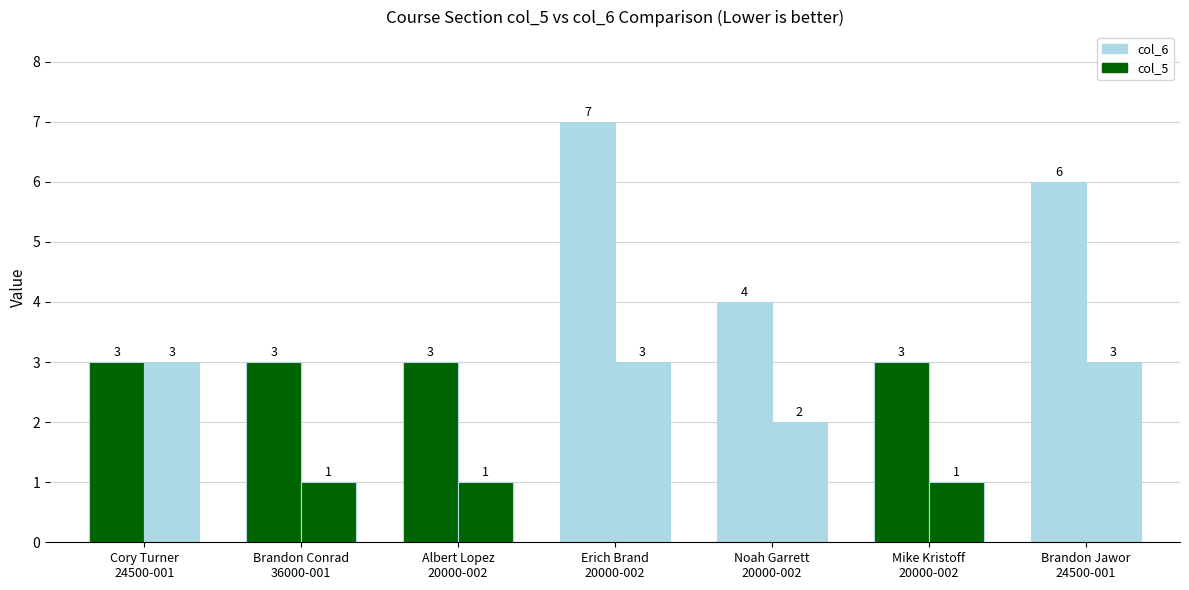

Is it true that col_6 equals 3 at 20000-002 (Kristoff)?

True